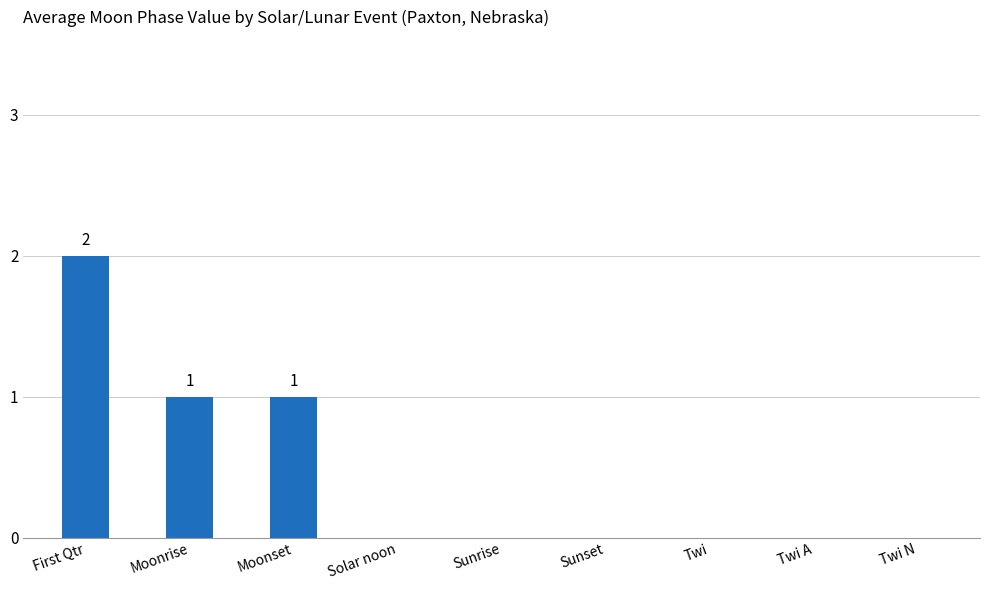

Reading left to right, list all the values displayed in this chart.

2	1	1	0	0	0	0	0	0